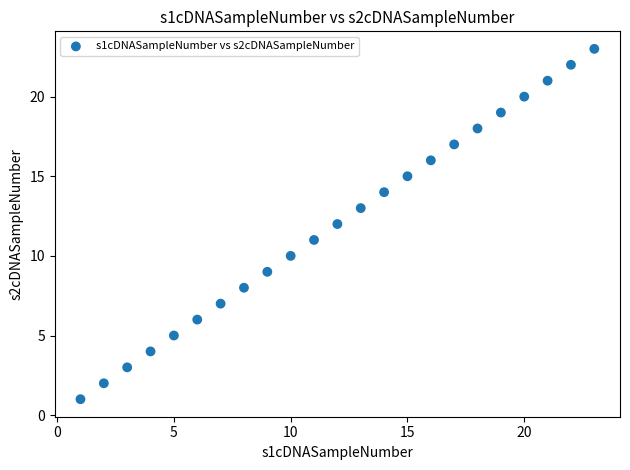

What is the range of Y values (max minus min)?

22